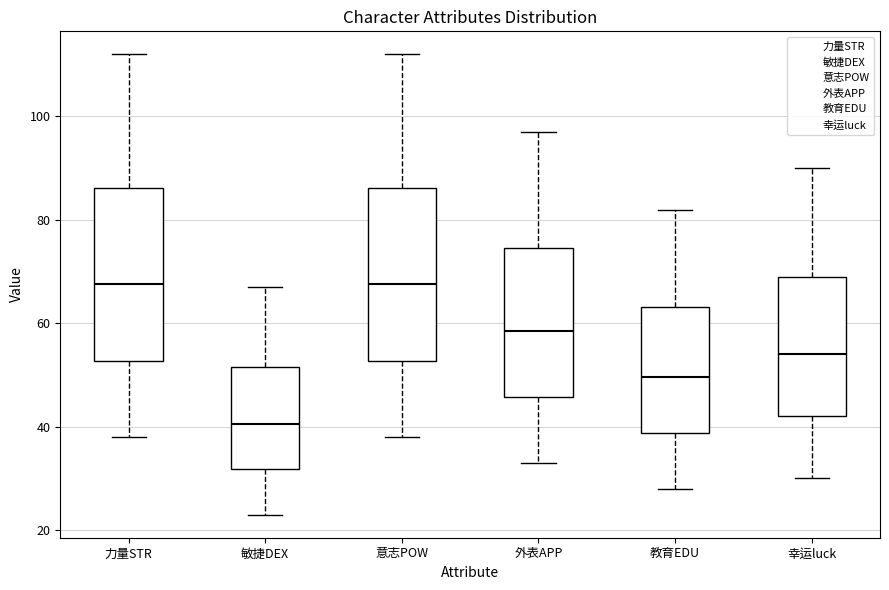

Reading left to right, read every box against the y-axis: the position of its median line, the range the box covers, and the ends of its whiskers. The values are not printed on the chart, so give them approximately, as read against the axis.

力量STR: median 68, box 52 to 86, whiskers 38 to 112
敏捷DEX: median 40, box 32 to 52, whiskers 24 to 68
意志POW: median 68, box 52 to 86, whiskers 38 to 112
外表APP: median 58, box 46 to 74, whiskers 34 to 98
教育EDU: median 50, box 38 to 64, whiskers 28 to 82
幸运luck: median 54, box 42 to 70, whiskers 30 to 90